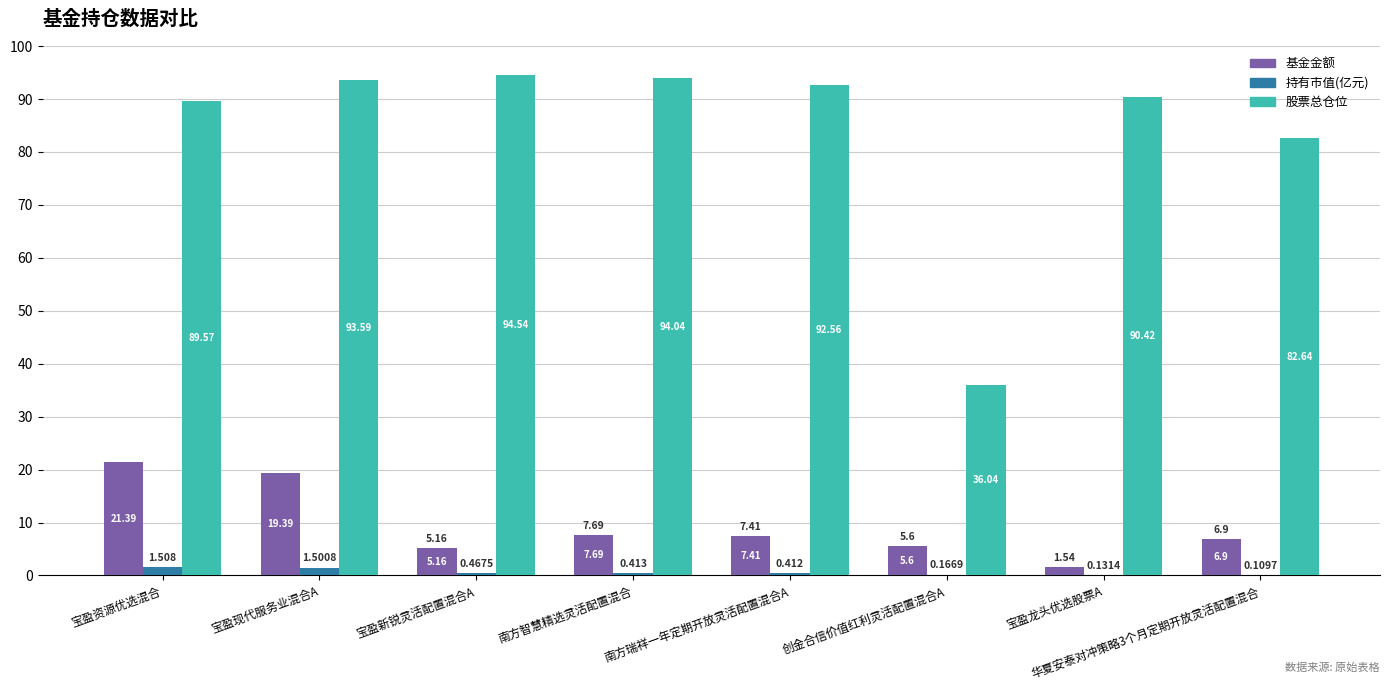

What is the total value across all series at 宝盈新锐灵活配置混合A?

100.2